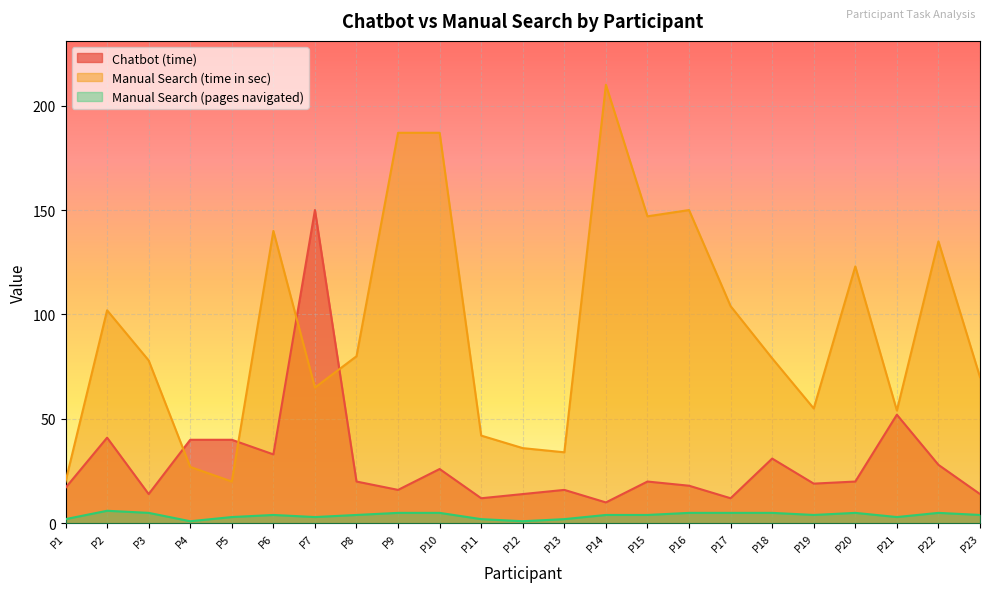

Is it true that Manual Search (time in sec) equals 27 at P4?

True